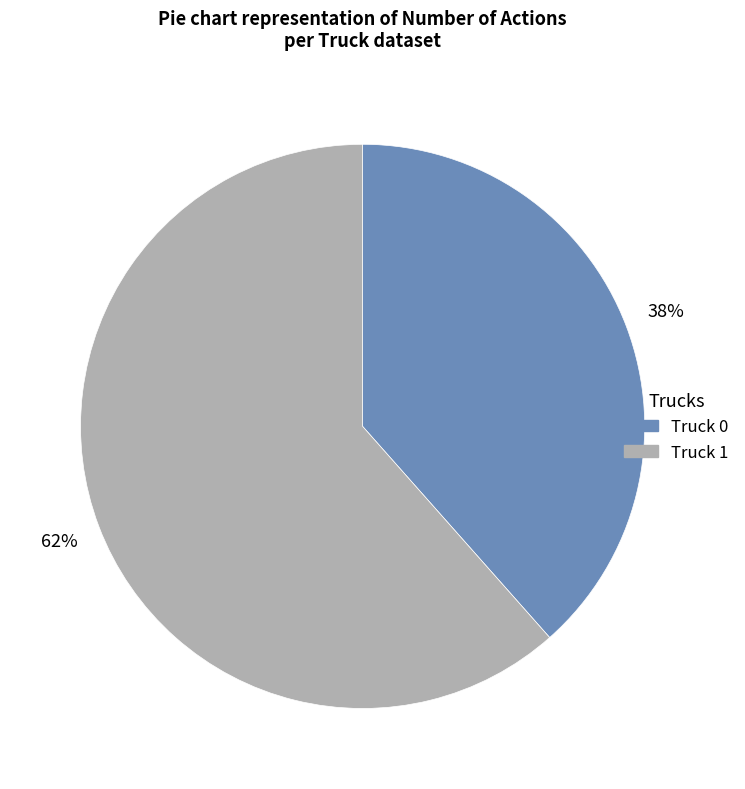

Which slice is the largest?

Truck 1